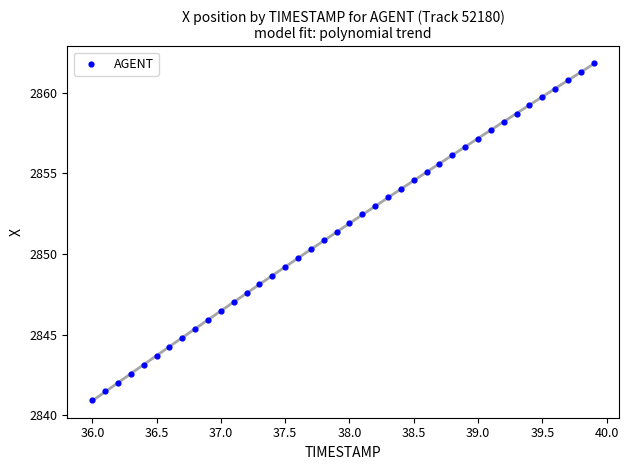

What is the range of X values (max minus min)?

3.9